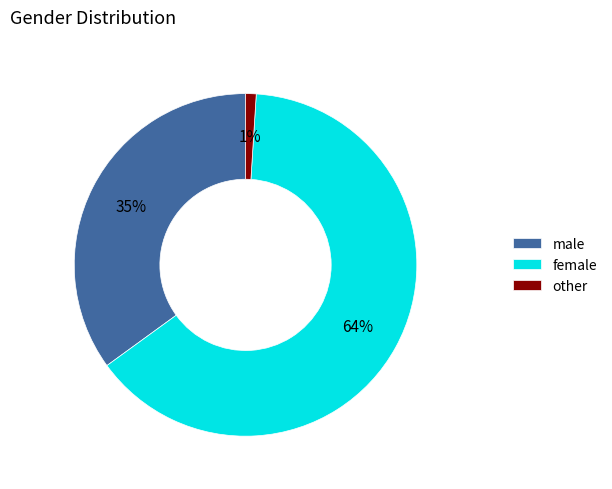

How many segments does this pie chart have?

3